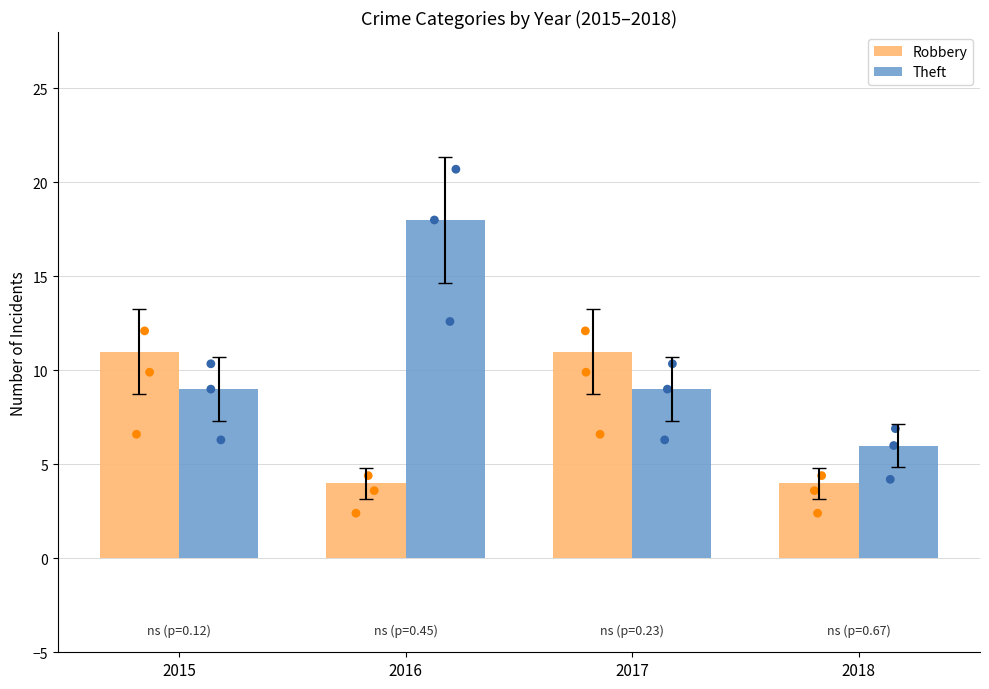

Which series contains the lowest Y value?

Robbery